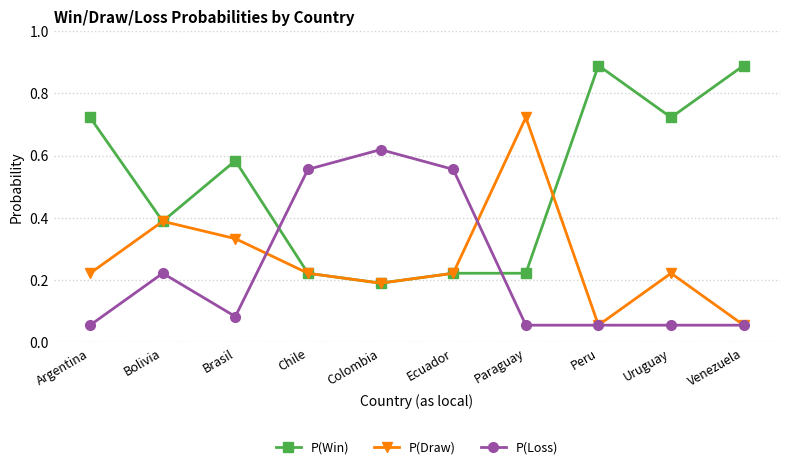

Count the P(Win) values in the range 0 to 1.

10